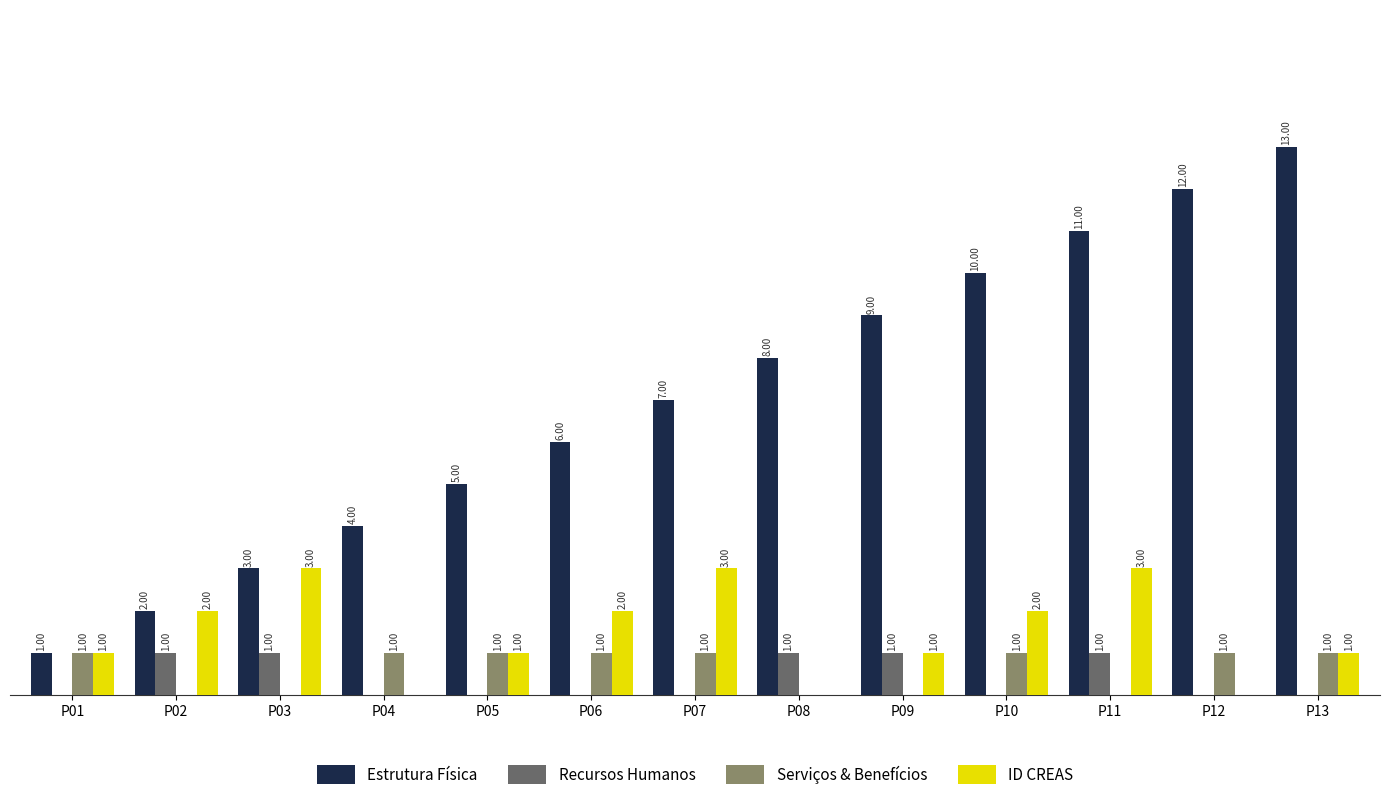

Which series has the largest total across all categories?

Estrutura Física